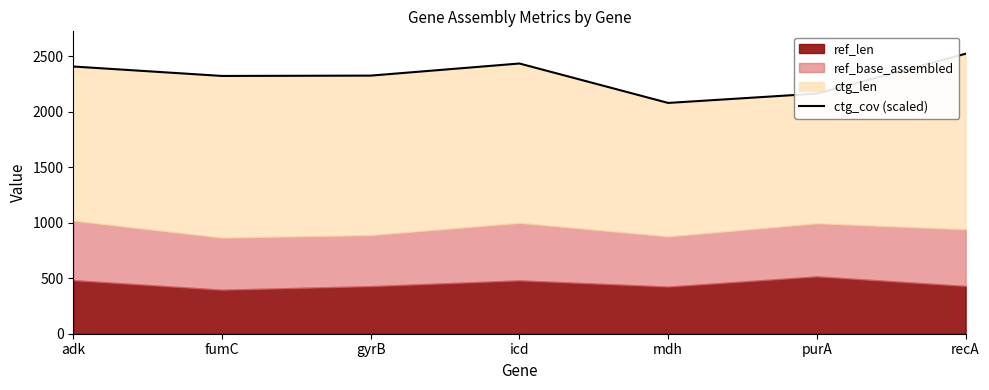

Which category has the lowest value across all series?

mdh